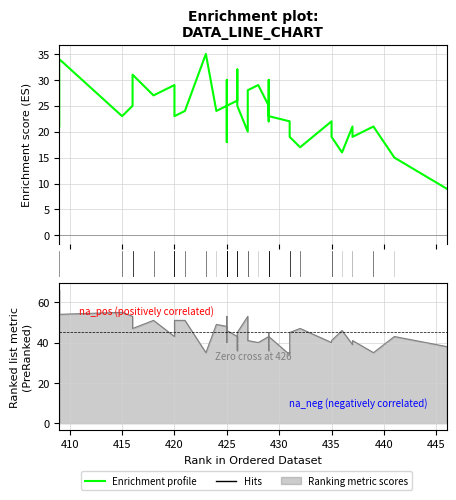

What is the difference between the maximum and minimum values?

26